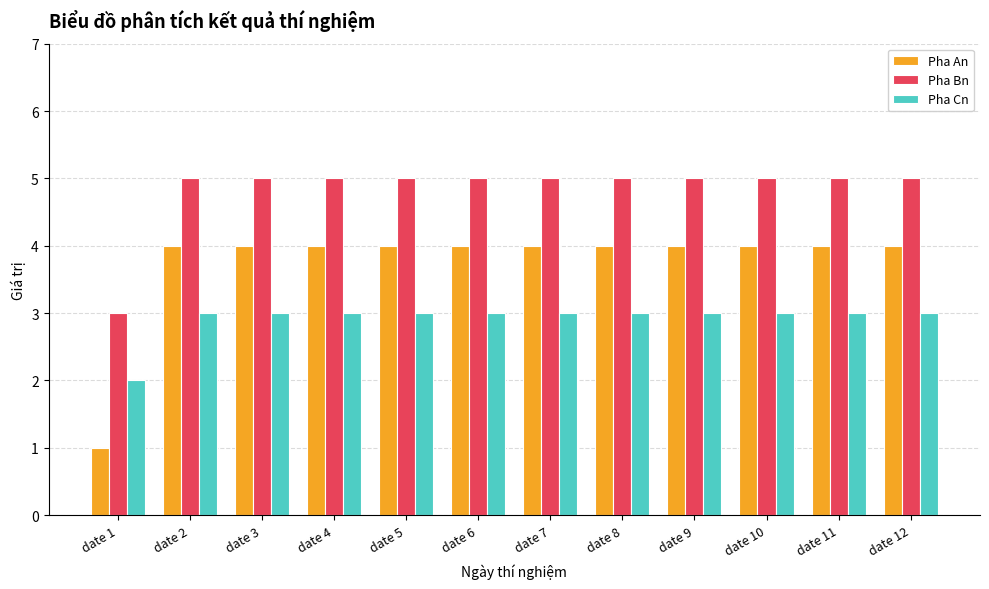

What is the lowest value of the Pha Cn series?

2